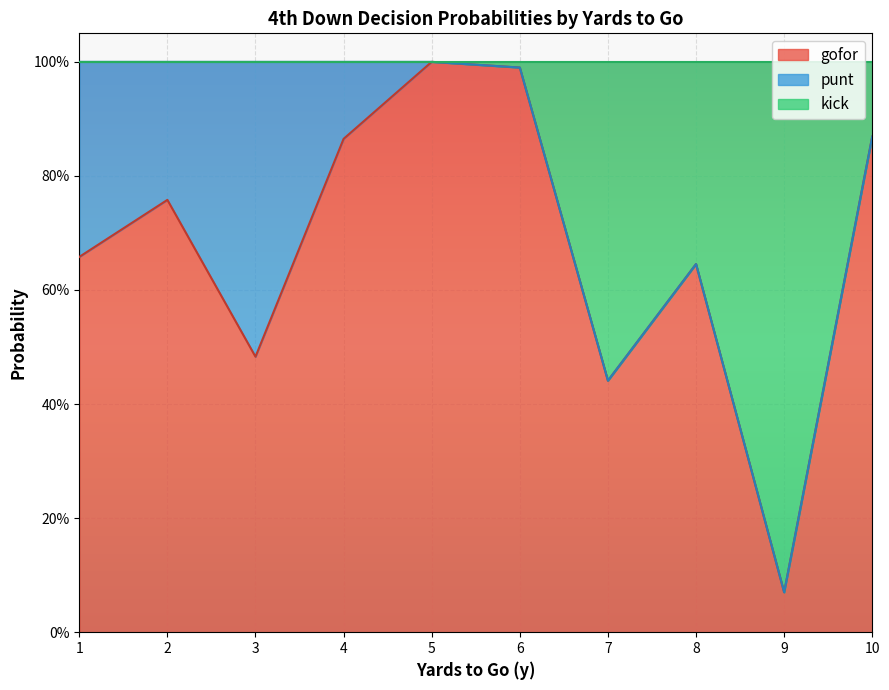

What are all the series names shown in the legend?

gofor, punt, kick